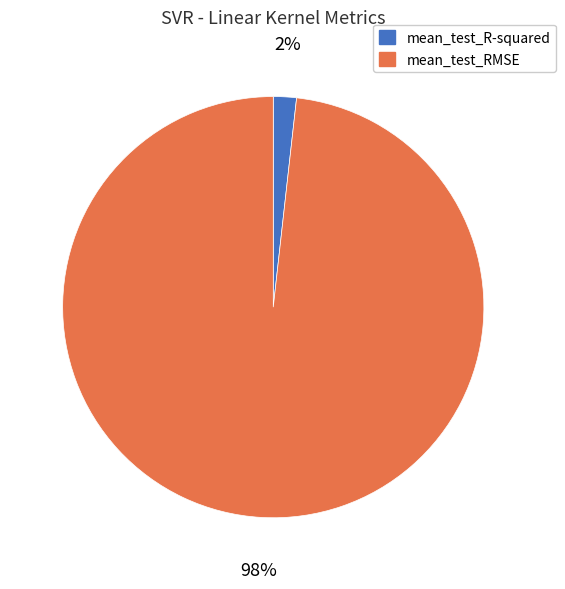

To the nearest percent, what is the average slice percentage?

50%